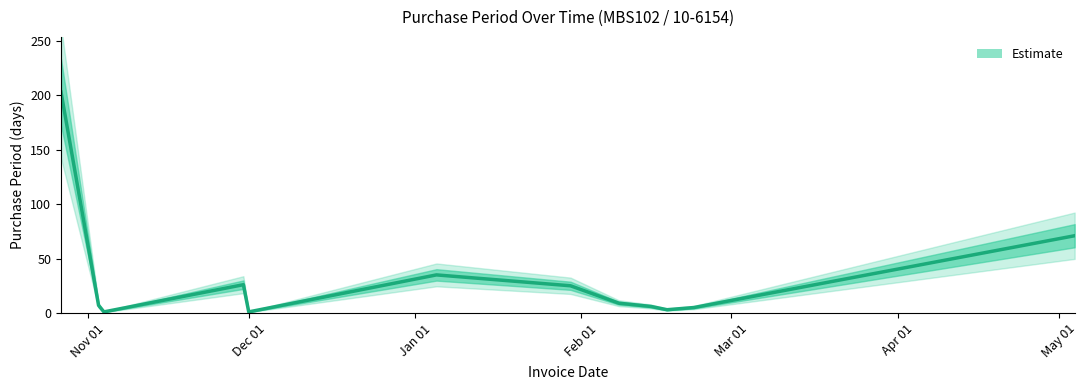

What is the difference between the values at 2017-01-05 and 2017-05-04?

36